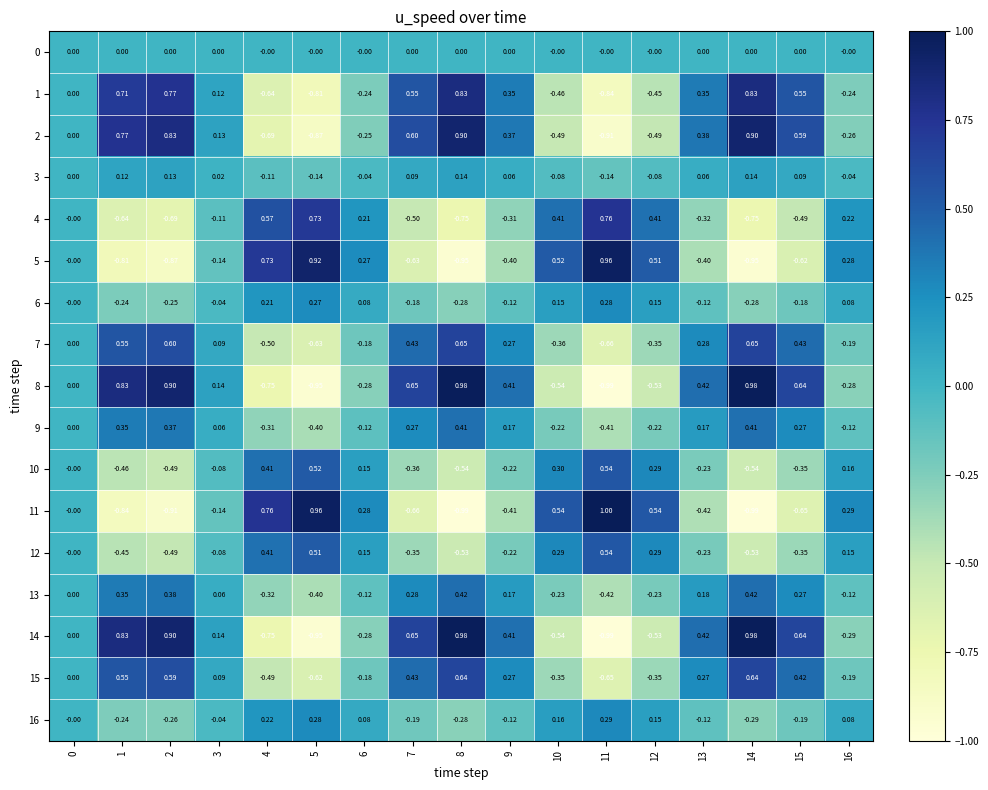

How many negative values does the 5 series have?

9